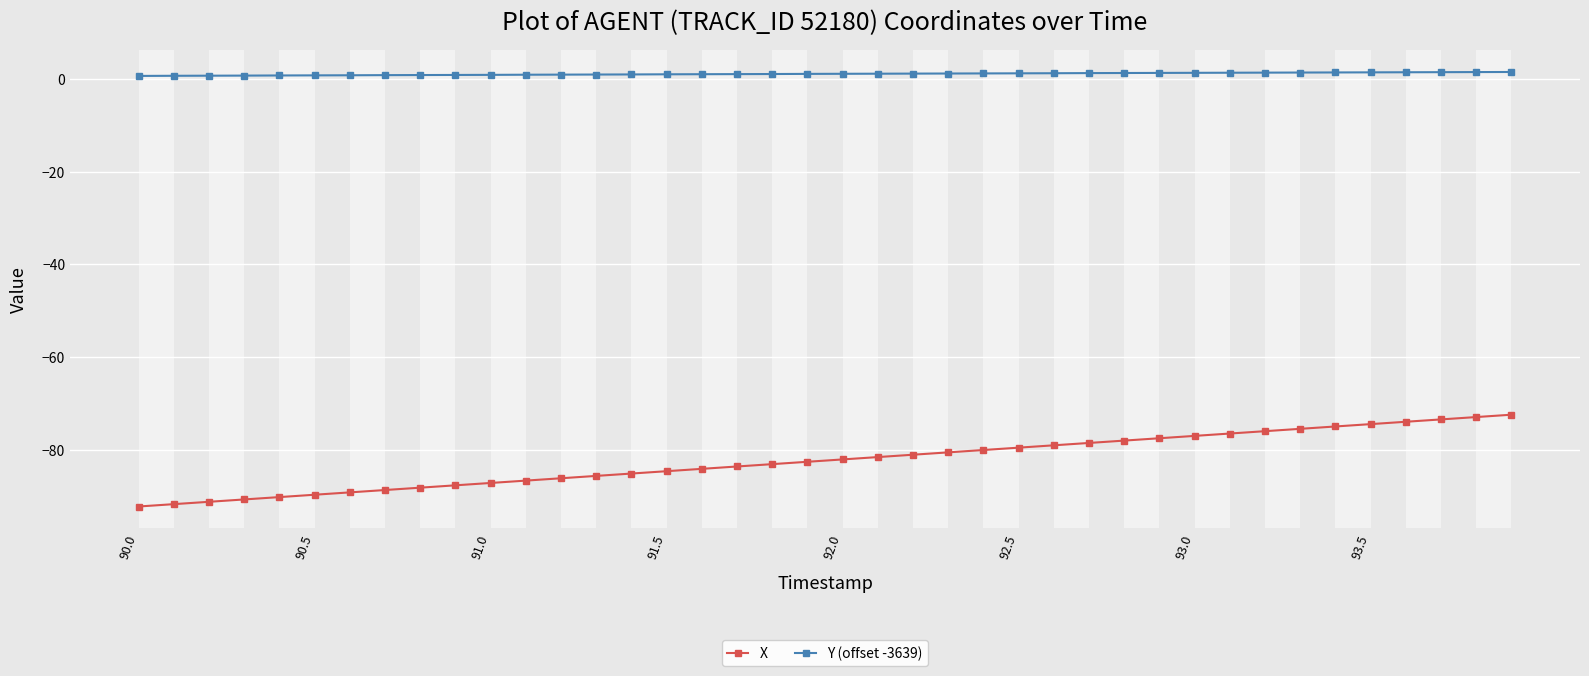

What is the minimum value for X?

-92.3